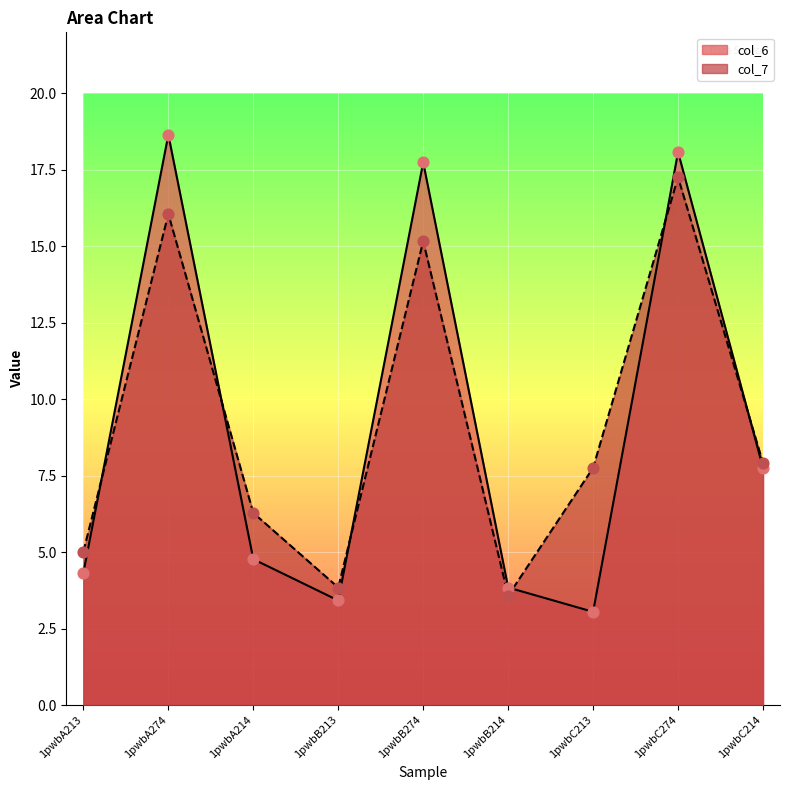

At which category is the sum across all series the highest?

1pwbC274